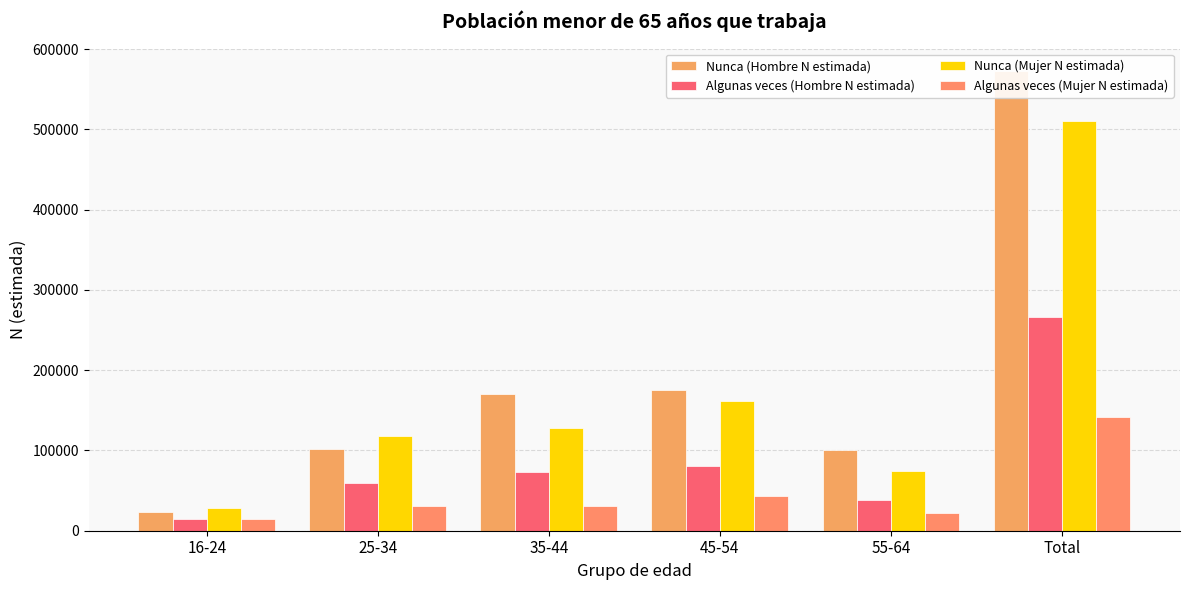

What is the difference between the maximum and second lowest values in the Algunas veces (Hombre N estimada) series?

228159